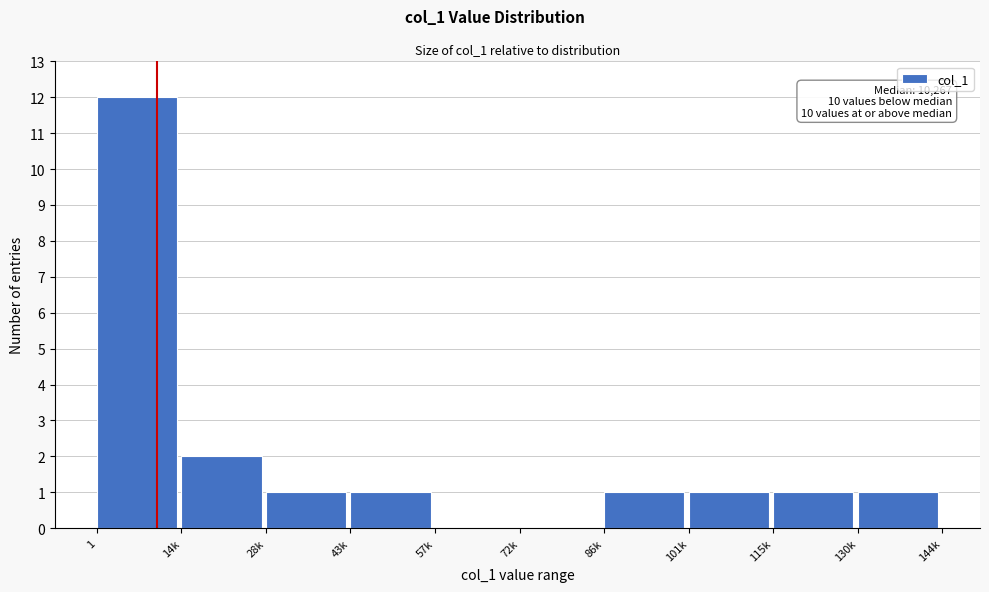

Reading right to left, what are all the values shown in this chart?

130k=1	115k=1	101k=1	86k=1	72k=0	57k=0	43k=1	28k=1	14k=2	1=12